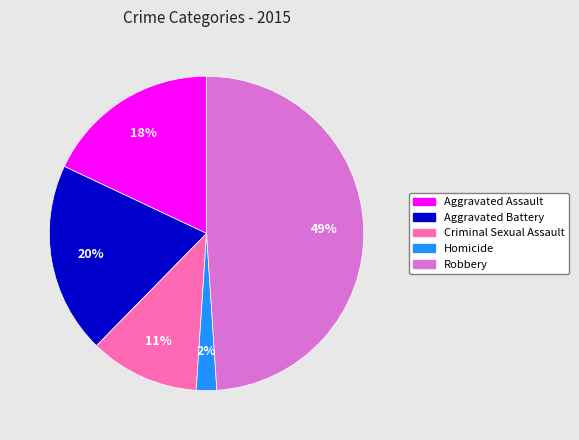

Is the sum of Aggravated Assault and Criminal Sexual Assault greater than half?

No